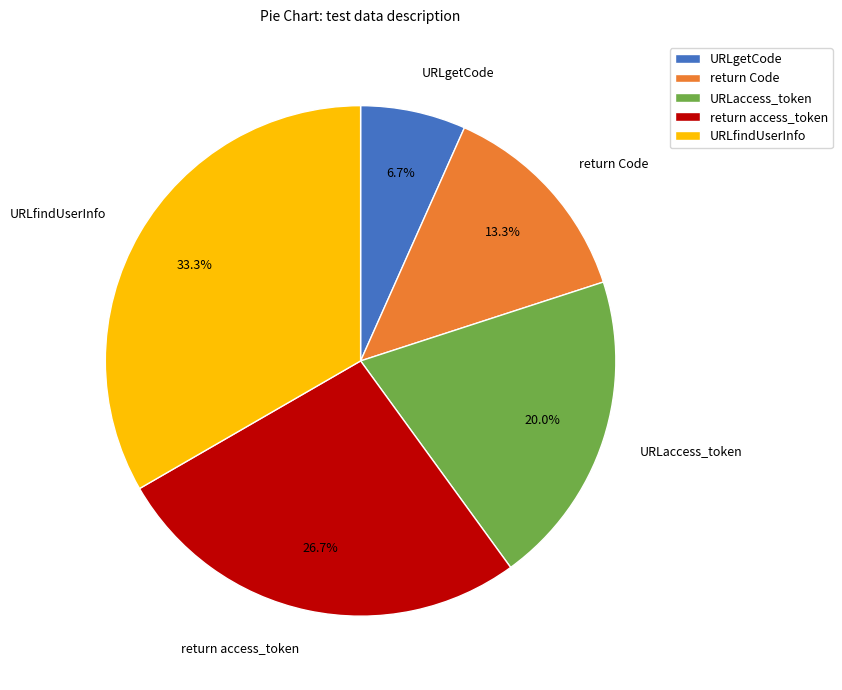

How many slices are in this pie chart?

5